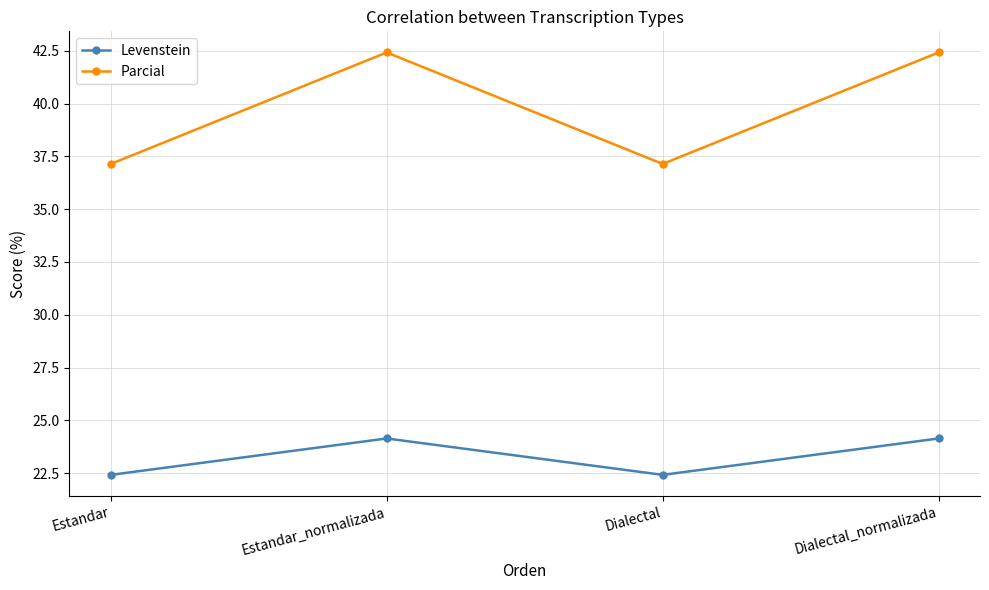

Does the chart have visible grid lines?

Yes